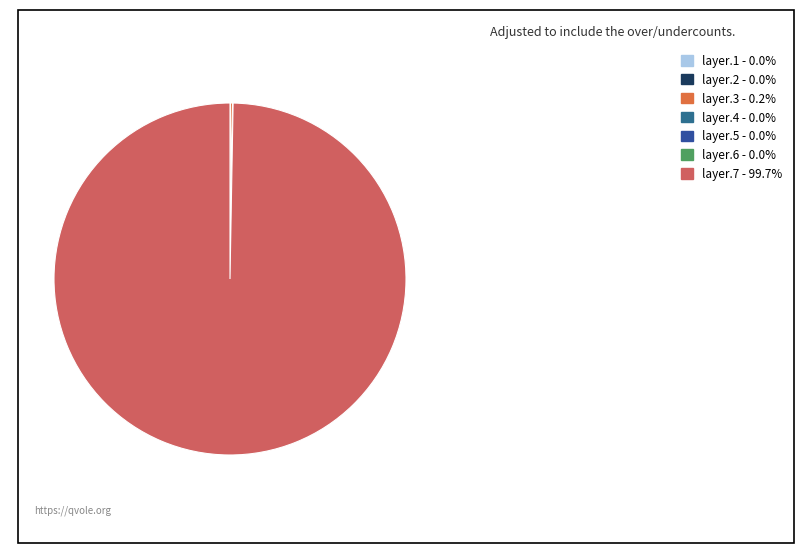

To the nearest percent, what is the difference between the layer.7 and layer.2 slice percentages?

100%